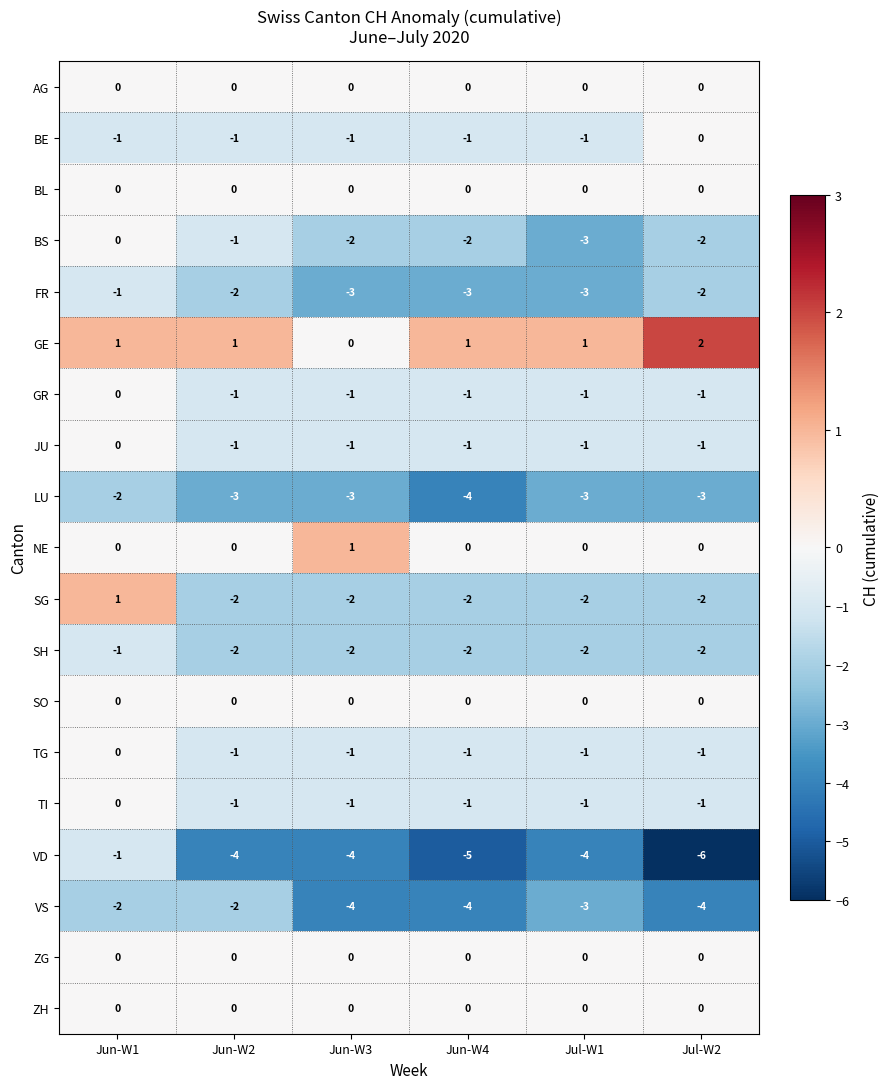

What value does the VS series have at Jun-W4?

-4